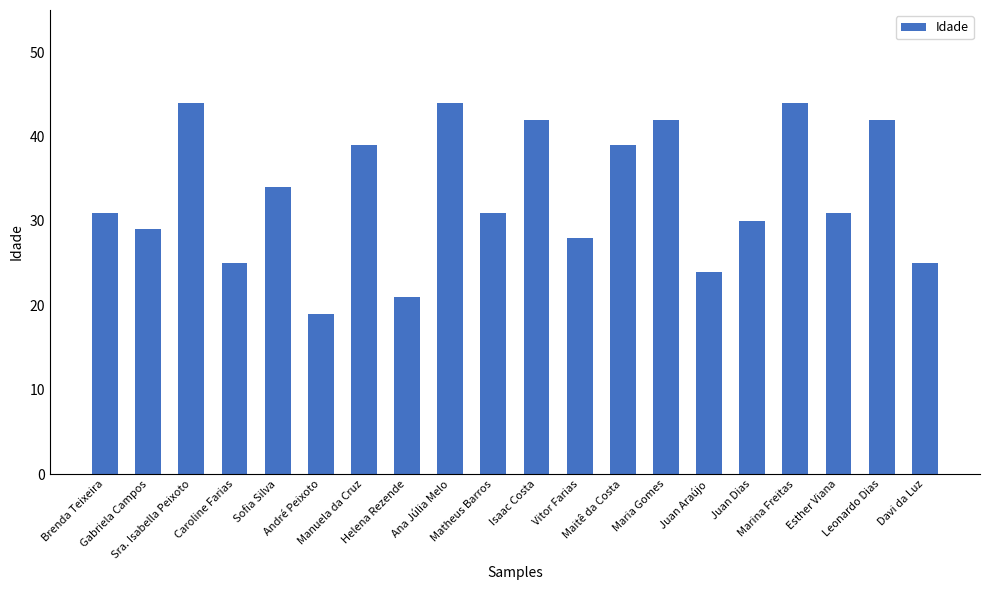

What is the value of the 10th bar from the left?

31